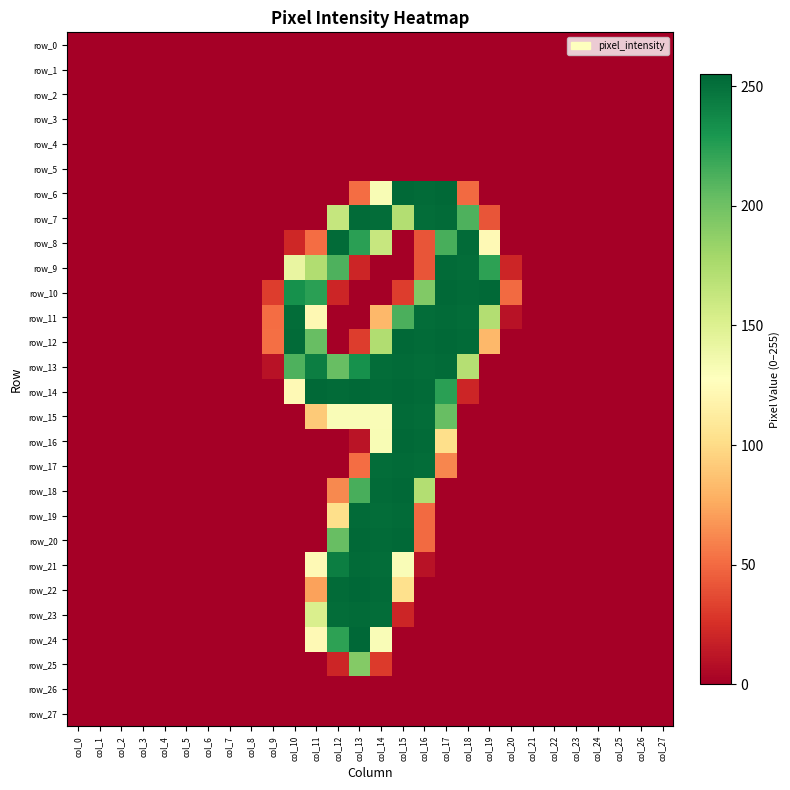

Where is row_4 nearest to the value 0?

col_0